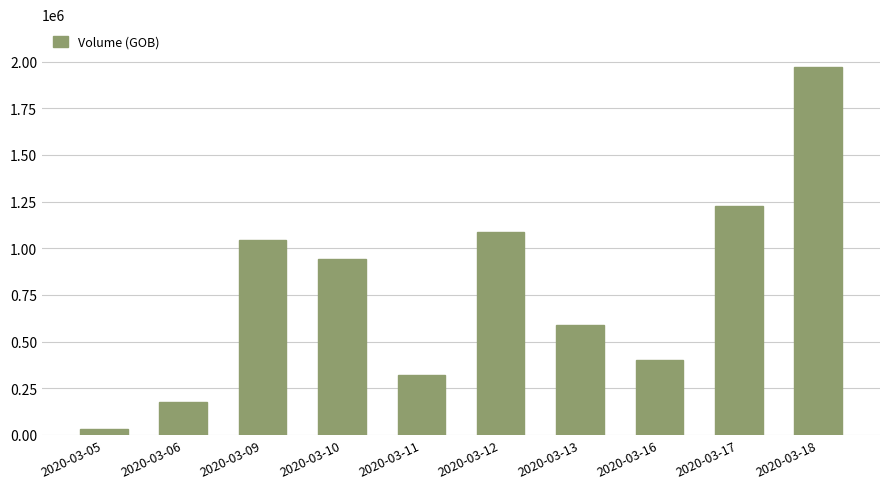

How many bars are there in total?

10